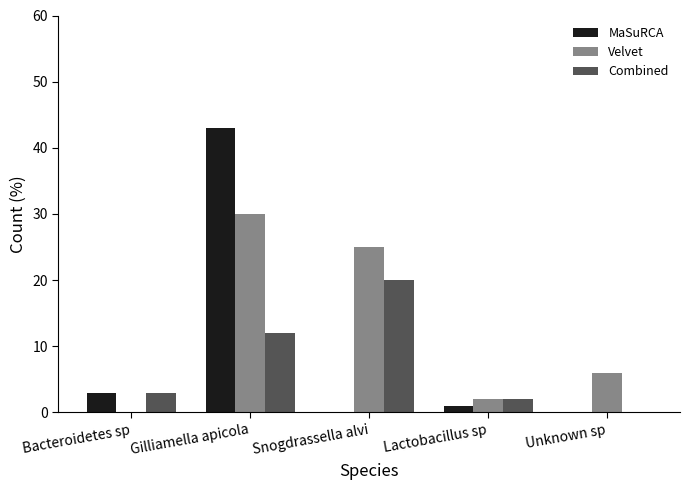

Reading left to right, transcribe all the data shown in this chart.

MaSuRCA: 3	43	0	1	0
Velvet: 0	30	25	2	6
Combined: 3	12	20	2	0